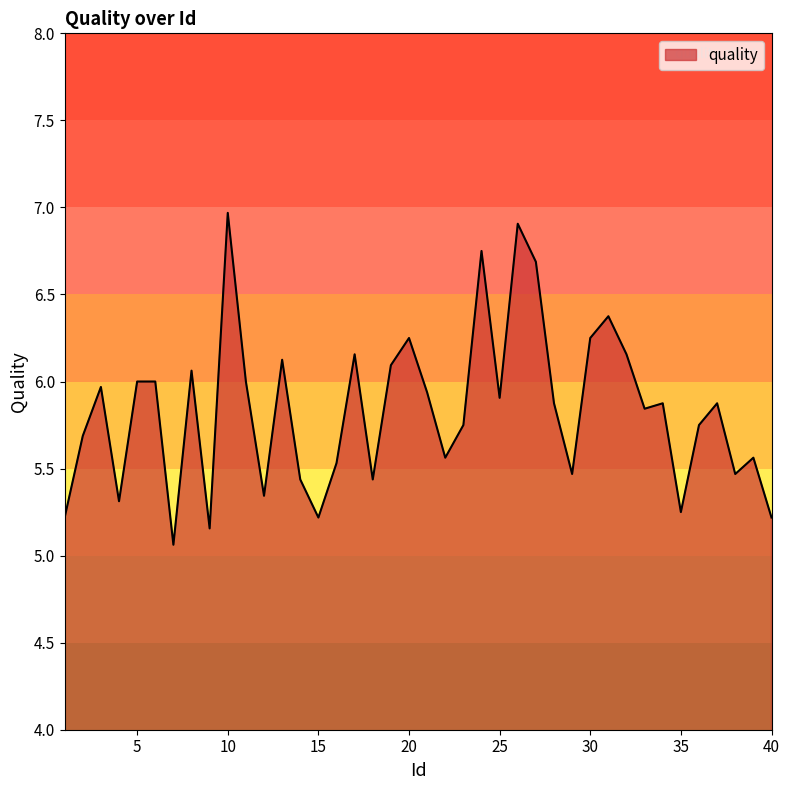

What is the greatest value displayed?

7.0